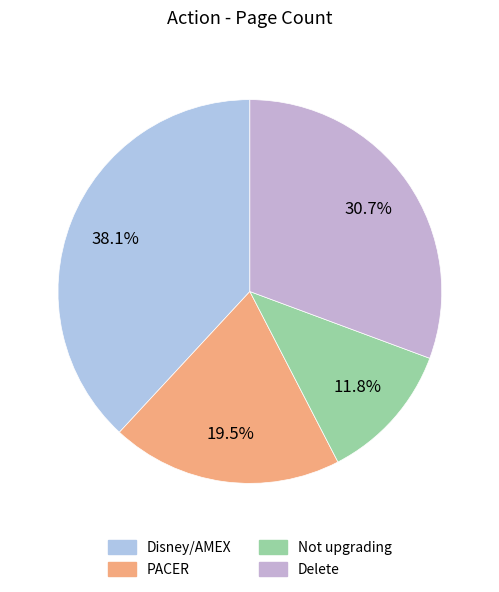

Does Delete represent more than half of the total?

No